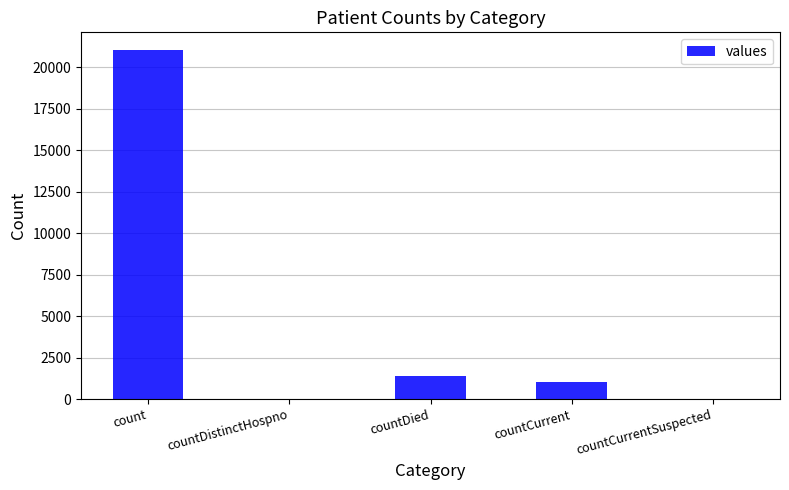

Where is the data nearest to the value 10525?

countDied